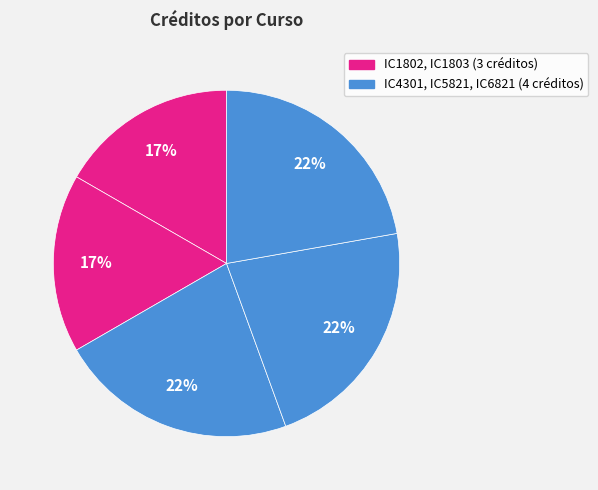

Which slice is the smallest?

IC1802